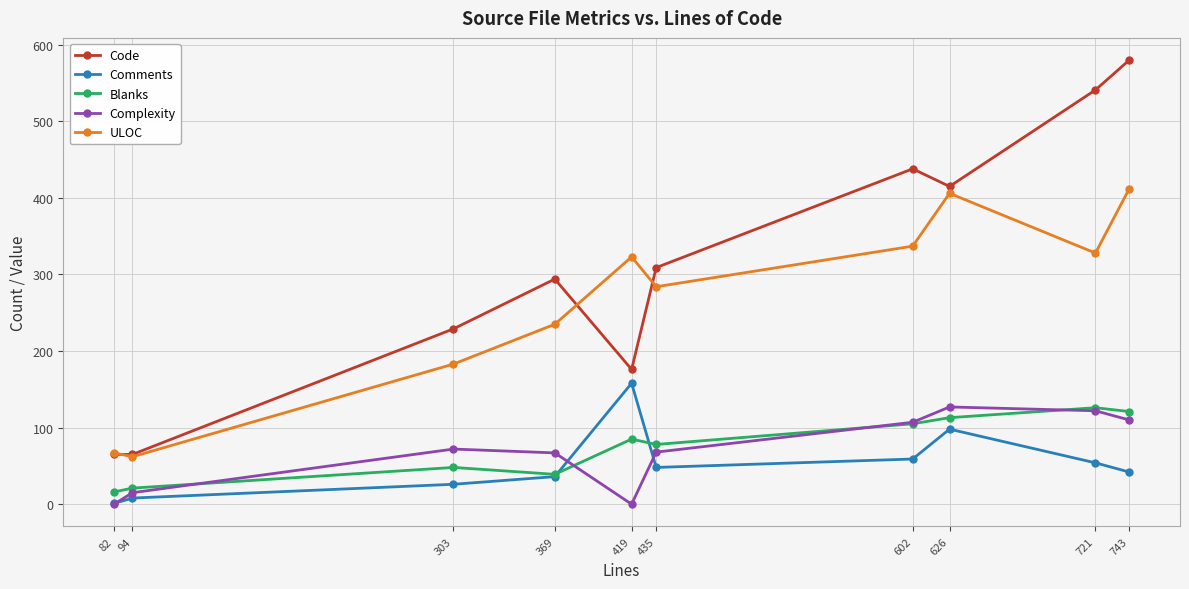

Which series changed the most between 303 and 721?

Code